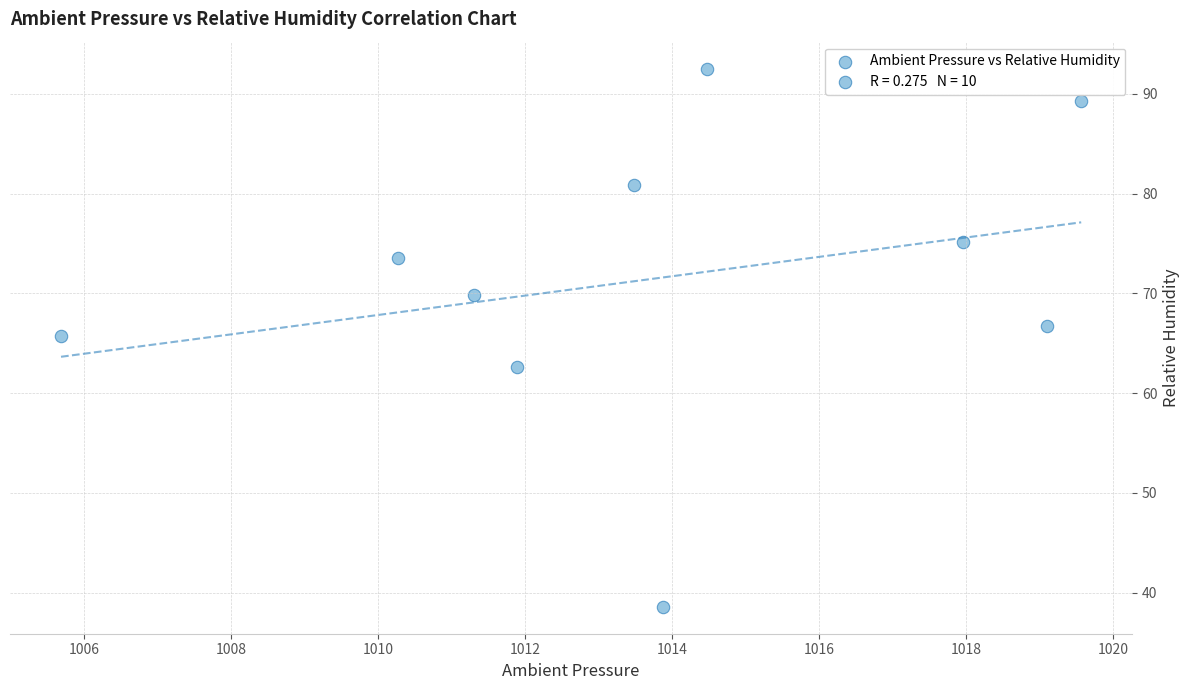

What is the average Y value?

71.5